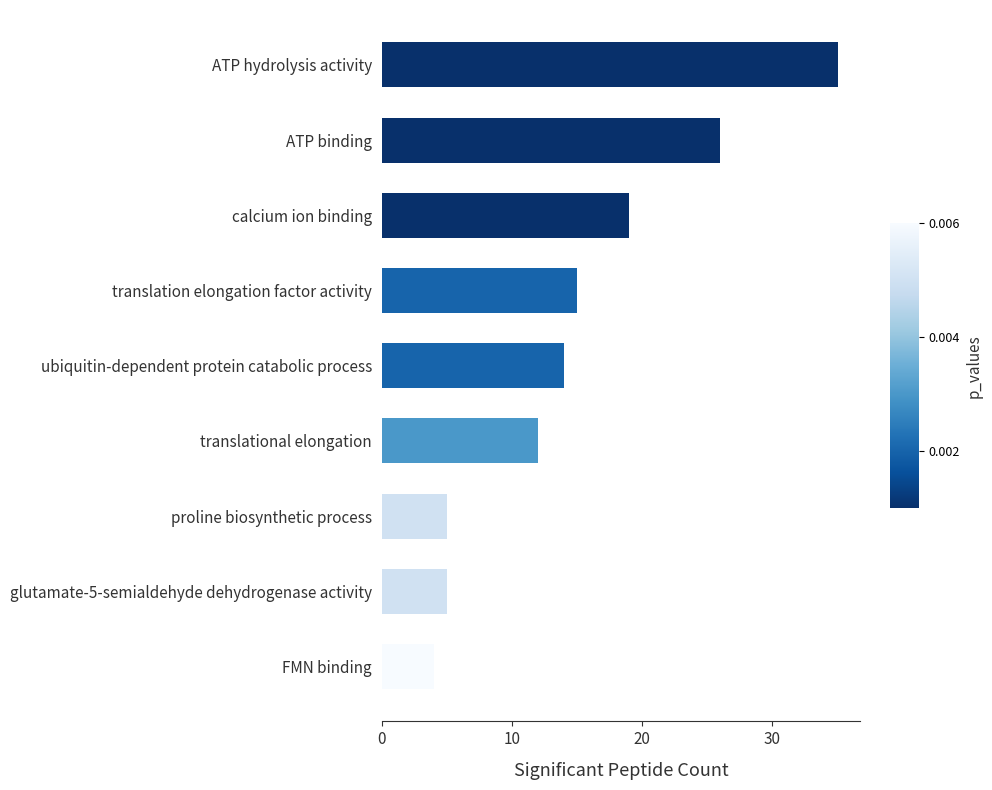

What is the label of the 8th bar from the bottom?

ATP binding